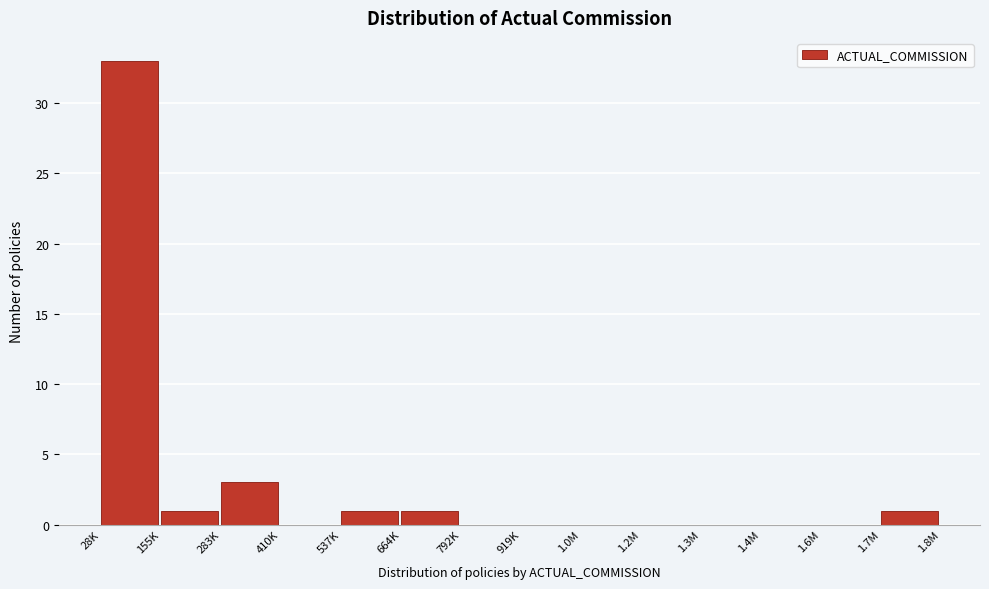

Reading right to left, what are all the values shown in this chart?

1.7M=1	1.6M=0	1.4M=0	1.3M=0	1.2M=0	1.0M=0	919K=0	792K=0	664K=1	537K=1	410K=0	283K=3	155K=1	28K=33